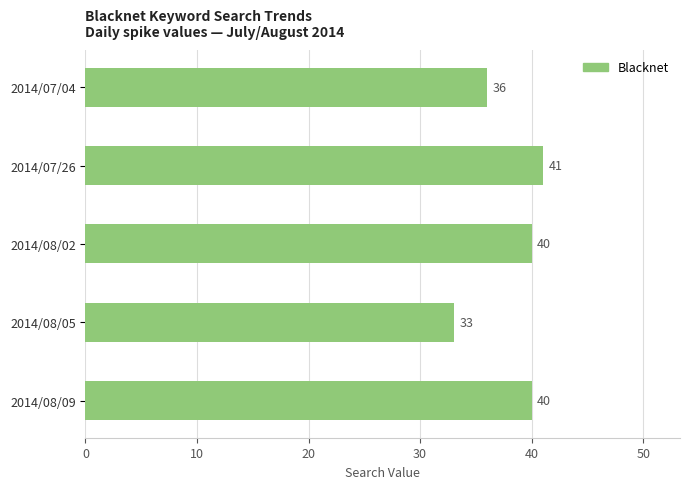

What is the ratio of the value at 2014/08/09 to the value at 2014/08/02?

1.0